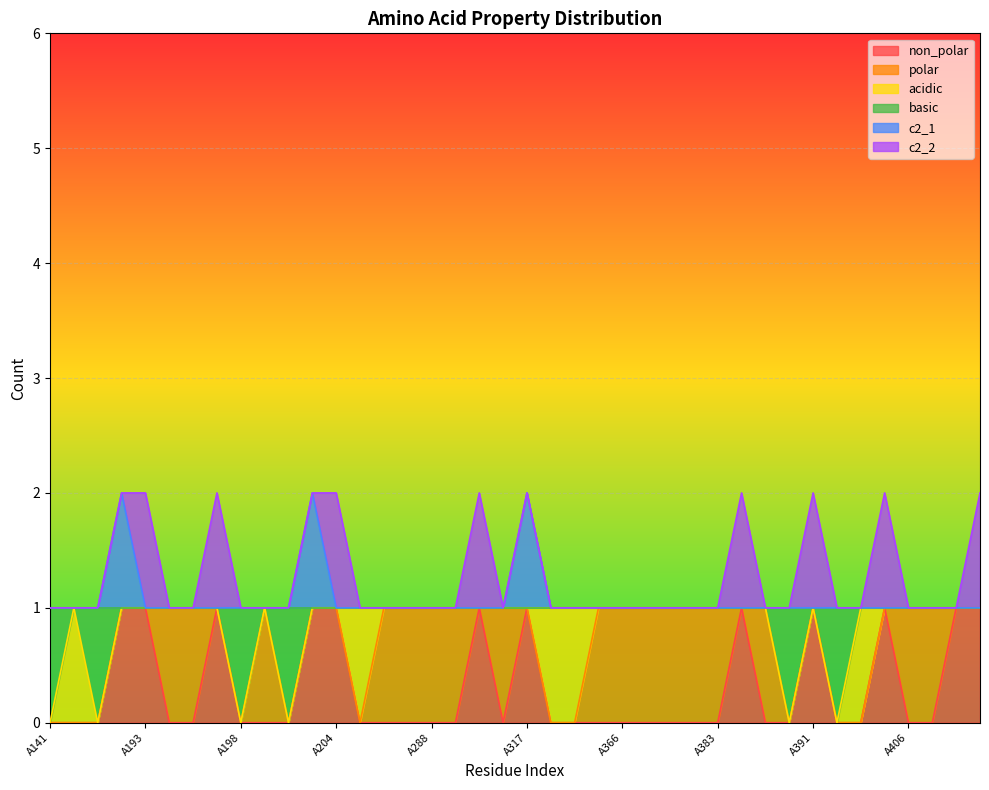

Which series has the largest range (max minus min)?

non_polar